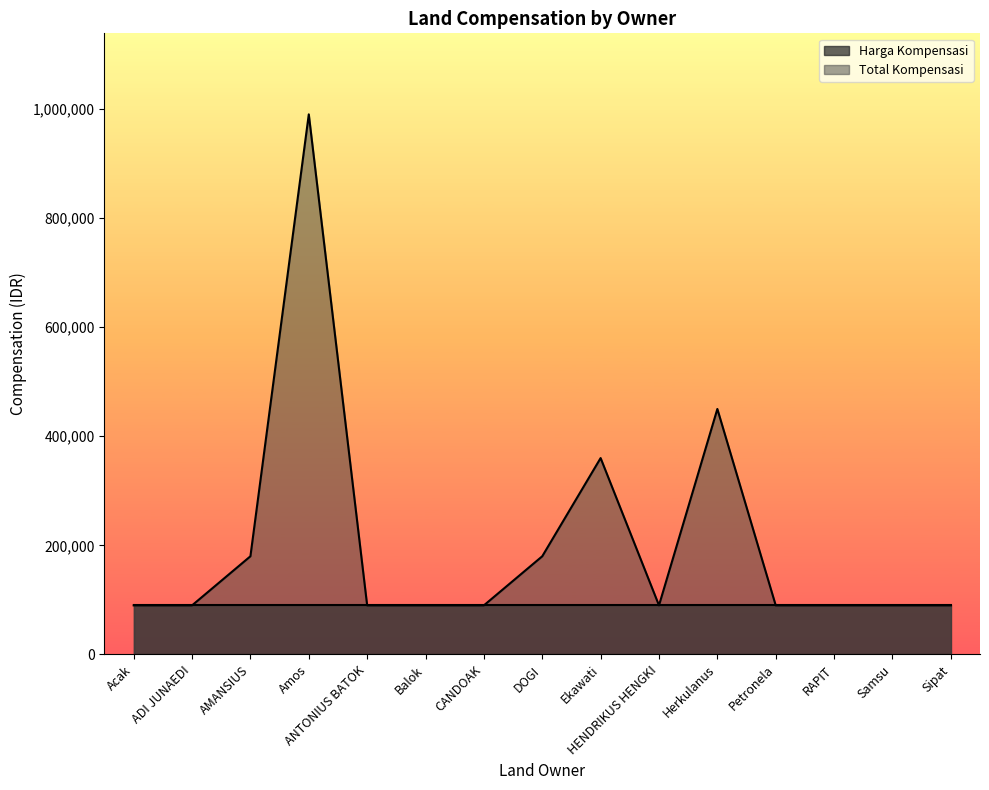

Rank the categories by value from highest to lowest.

Amos, Herkulanus, Ekawati, AMANSIUS, DOGI, Acak, ADI JUNAEDI, ANTONIUS BATOK, Balok, CANDOAK, HENDRIKUS HENGKI, Petronela, RAPIT, Samsu, Sipat